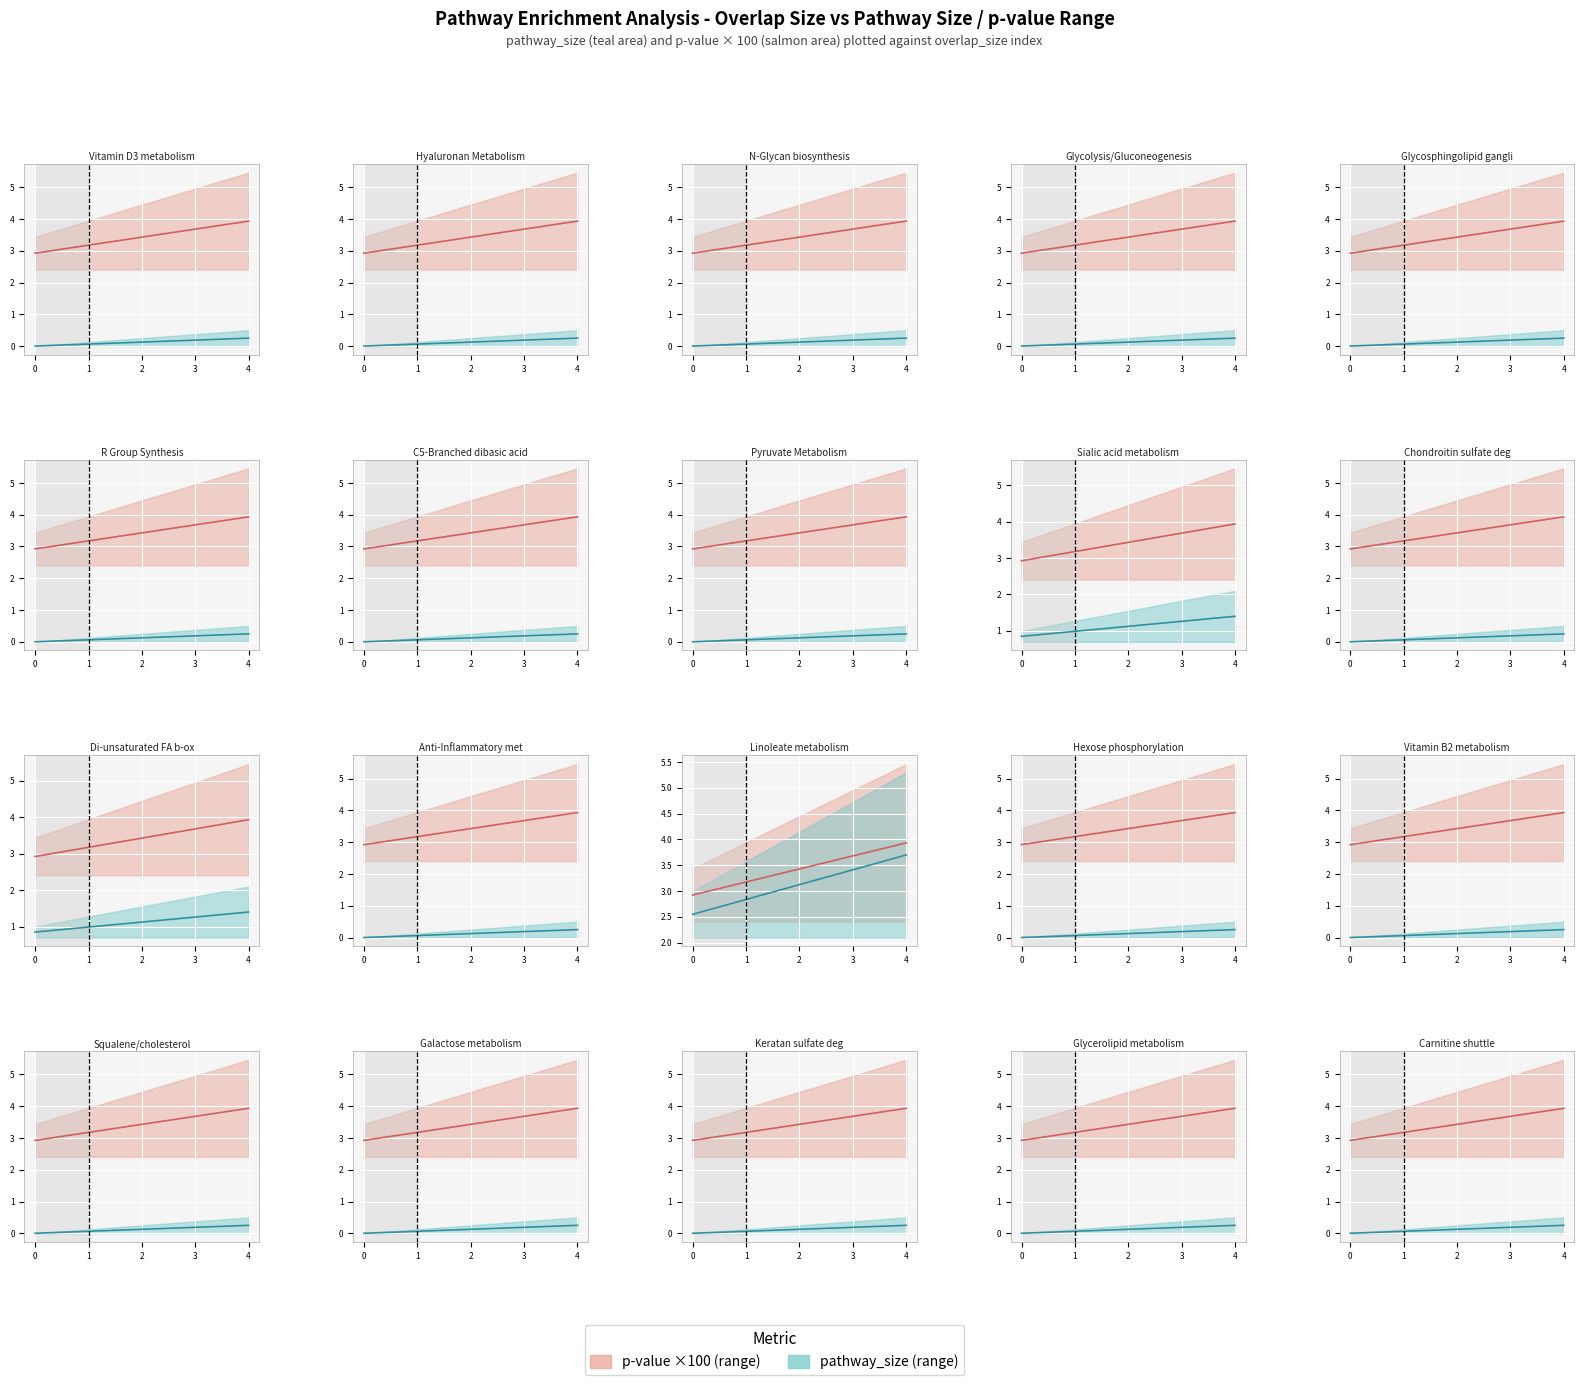

Is it true that p-value ×100 equals 2.3 at 4?

False